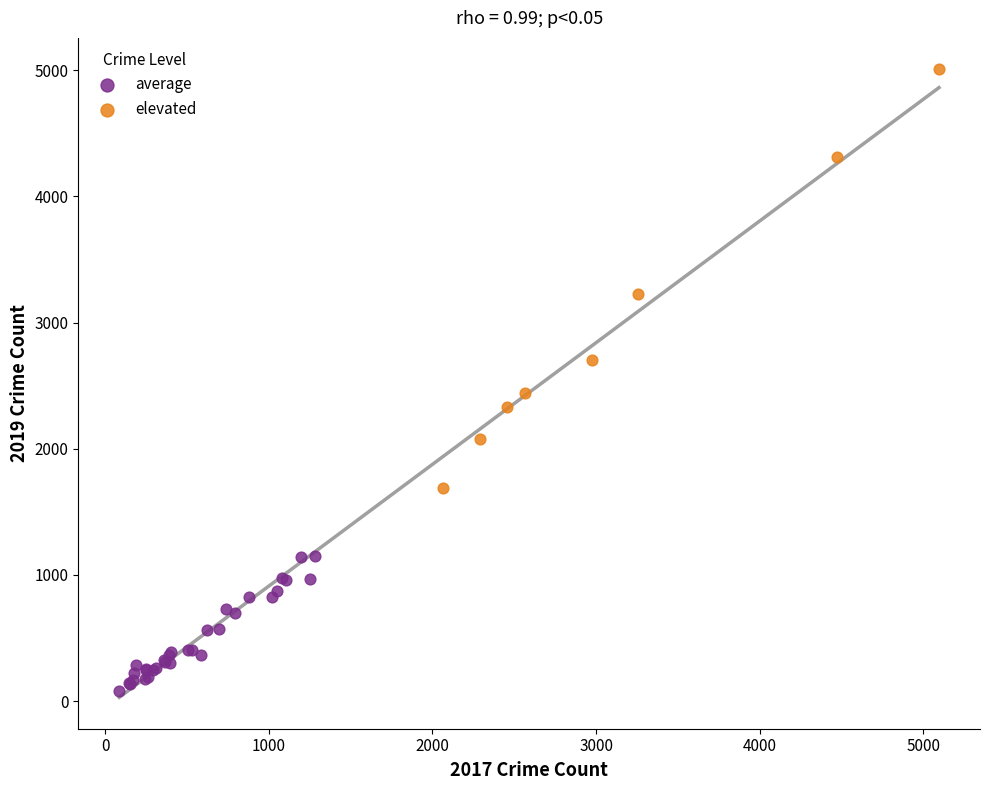

Which series reaches the maximum Y coordinate?

elevated